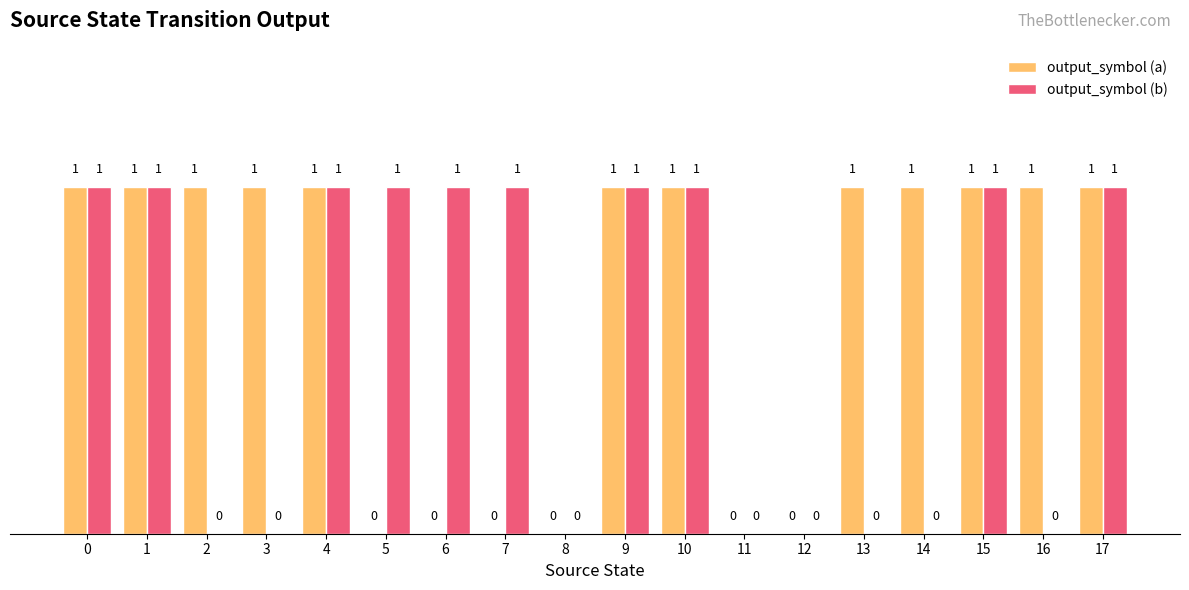

Reading right to left, what are all the values shown in this chart?

output_symbol (a): 17=1	16=1	15=1	14=1	13=1	12=0	11=0	10=1	9=1	8=0	7=0	6=0	5=0	4=1	3=1	2=1	1=1	0=1
output_symbol (b): 17=1	16=0	15=1	14=0	13=0	12=0	11=0	10=1	9=1	8=0	7=1	6=1	5=1	4=1	3=0	2=0	1=1	0=1